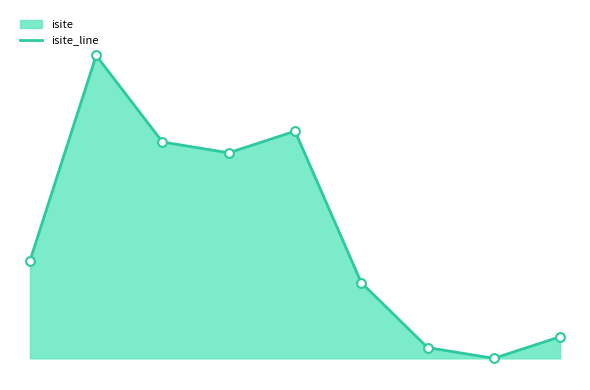

Which has a higher value, 6 or 4?

4